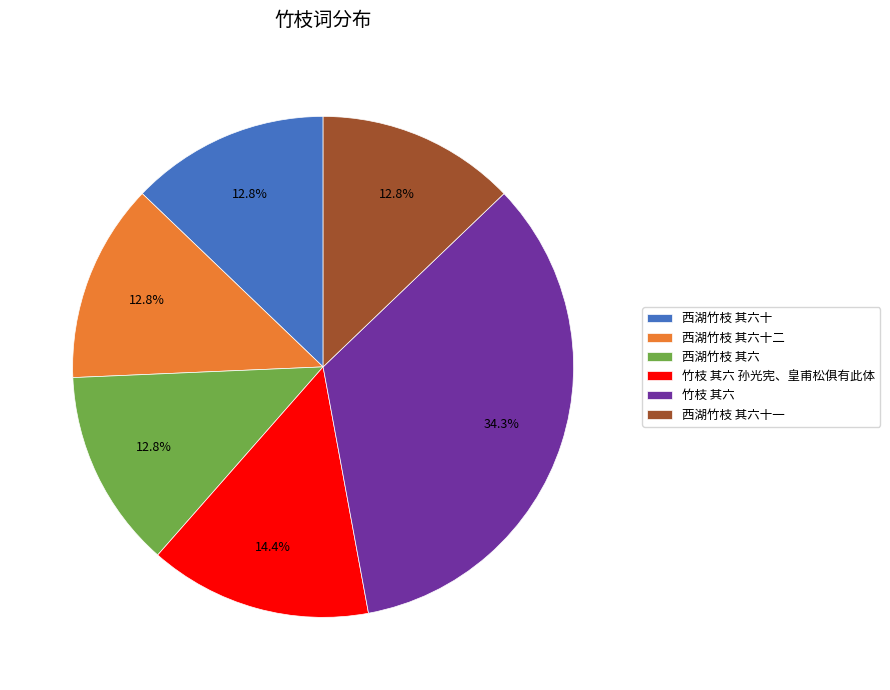

Approximately how many times larger is the value at 西湖竹枝 其六 compared to 西湖竹枝 其六十二?

1.0